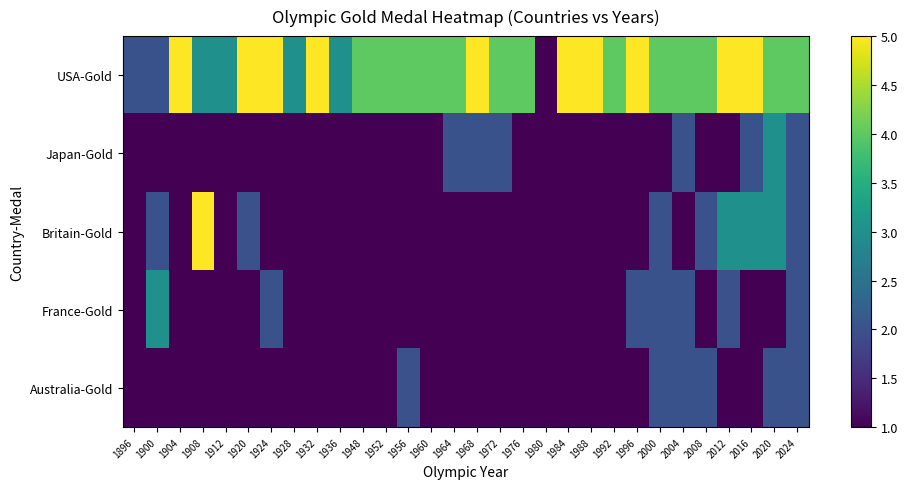

Reading right to left, what are all the values shown in this chart?

USA-Gold: 2024=4	2020=4	2016=5	2012=5	2008=4	2004=4	2000=4	1996=5	1992=4	1988=5	1984=5	1980=1	1976=4	1972=4	1968=5	1964=4	1960=4	1956=4	1952=4	1948=4	1936=3	1932=5	1928=3	1924=5	1920=5	1912=3	1908=3	1904=5	1900=2	1896=2
Japan-Gold: 2024=2	2020=3	2016=2	2012=1	2008=1	2004=2	2000=1	1996=1	1992=1	1988=1	1984=1	1980=1	1976=1	1972=2	1968=2	1964=2	1960=1	1956=1	1952=1	1948=1	1936=1	1932=1	1928=1	1924=1	1920=1	1912=1	1908=1	1904=1	1900=1	1896=1
Britain-Gold: 2024=2	2020=3	2016=3	2012=3	2008=2	2004=1	2000=2	1996=1	1992=1	1988=1	1984=1	1980=1	1976=1	1972=1	1968=1	1964=1	1960=1	1956=1	1952=1	1948=1	1936=1	1932=1	1928=1	1924=1	1920=2	1912=1	1908=5	1904=1	1900=2	1896=1
France-Gold: 2024=2	2020=1	2016=1	2012=2	2008=1	2004=2	2000=2	1996=2	1992=1	1988=1	1984=1	1980=1	1976=1	1972=1	1968=1	1964=1	1960=1	1956=1	1952=1	1948=1	1936=1	1932=1	1928=1	1924=2	1920=1	1912=1	1908=1	1904=1	1900=3	1896=1
Australia-Gold: 2024=2	2020=2	2016=1	2012=1	2008=2	2004=2	2000=2	1996=1	1992=1	1988=1	1984=1	1980=1	1976=1	1972=1	1968=1	1964=1	1960=1	1956=2	1952=1	1948=1	1936=1	1932=1	1928=1	1924=1	1920=1	1912=1	1908=1	1904=1	1900=1	1896=1